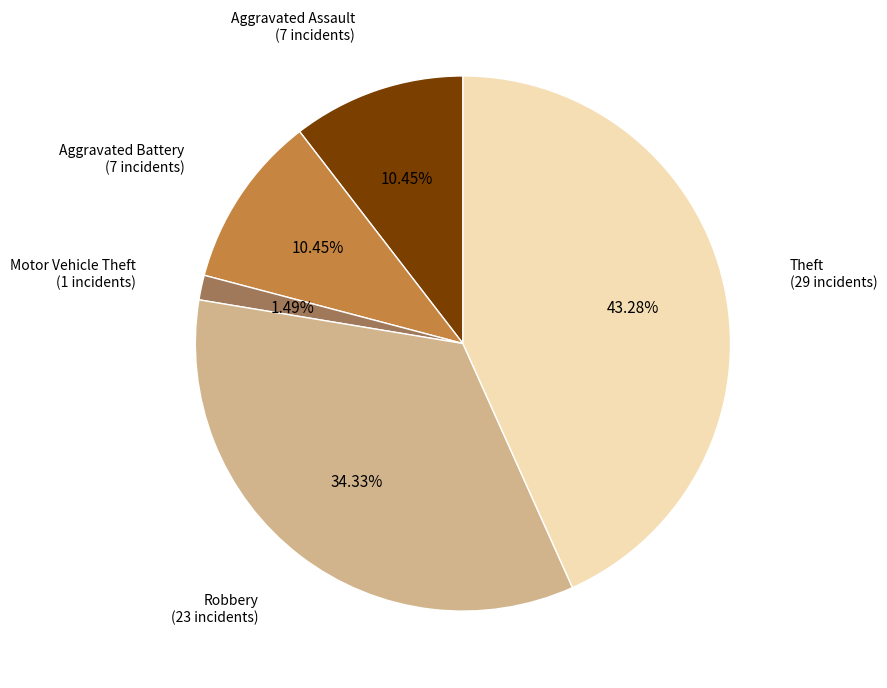

How many segments does this pie chart have?

5